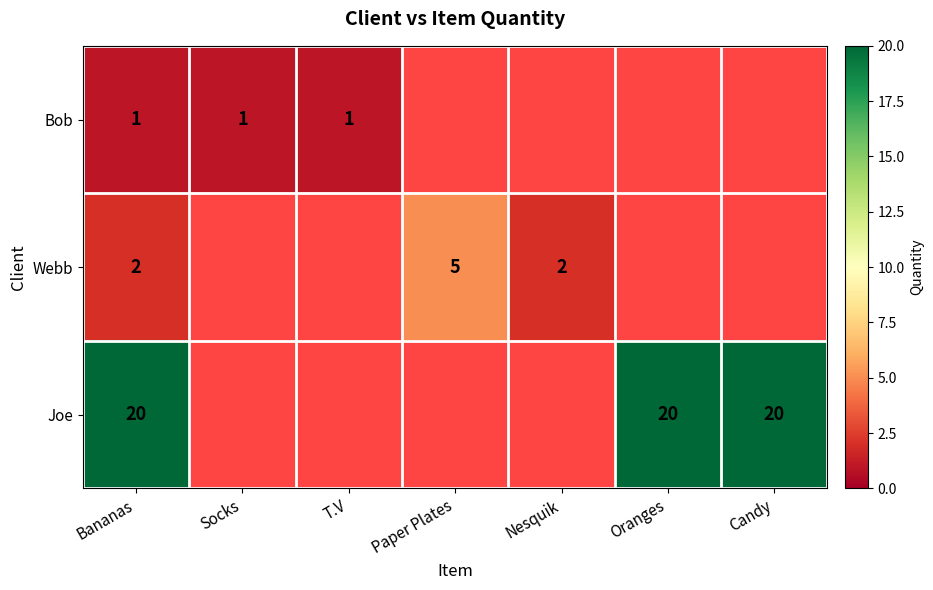

What is the minimum value shown in the chart?

1.0